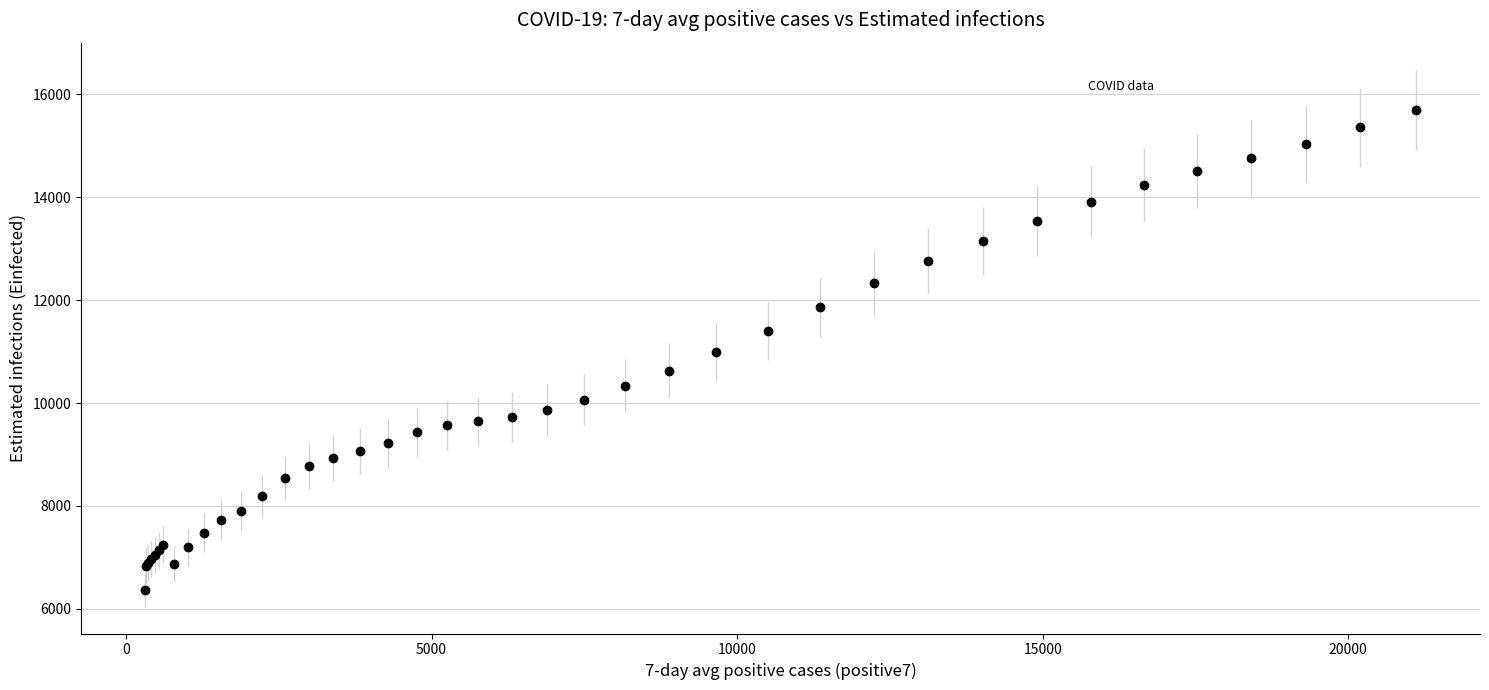

What is the value of the 8th point from the left?

6876.6